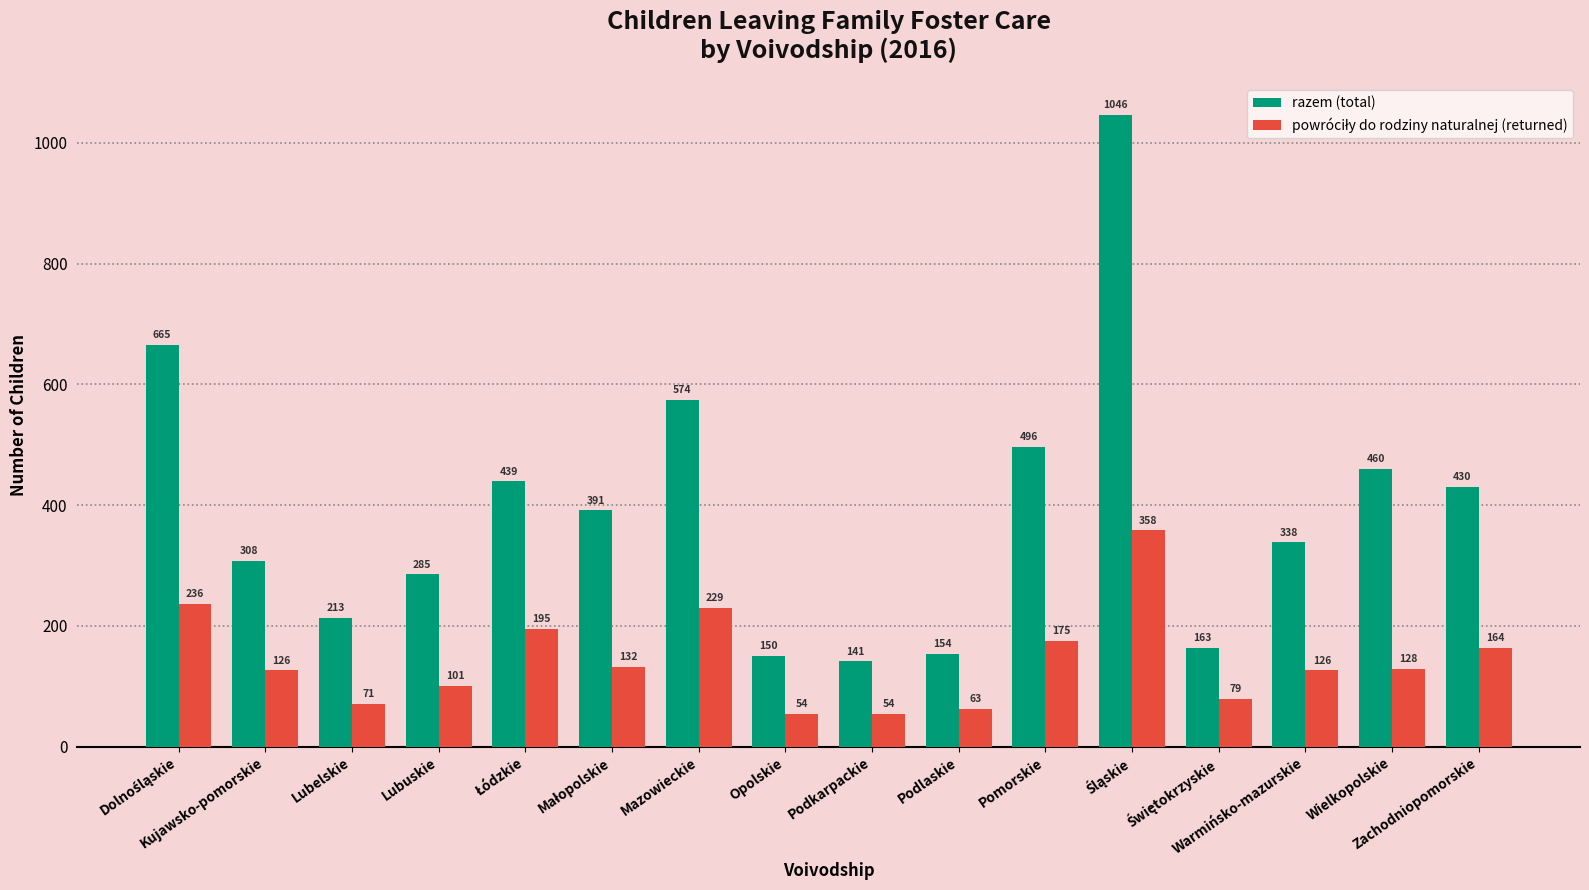

What is the sum of all razem (total) values?

6253